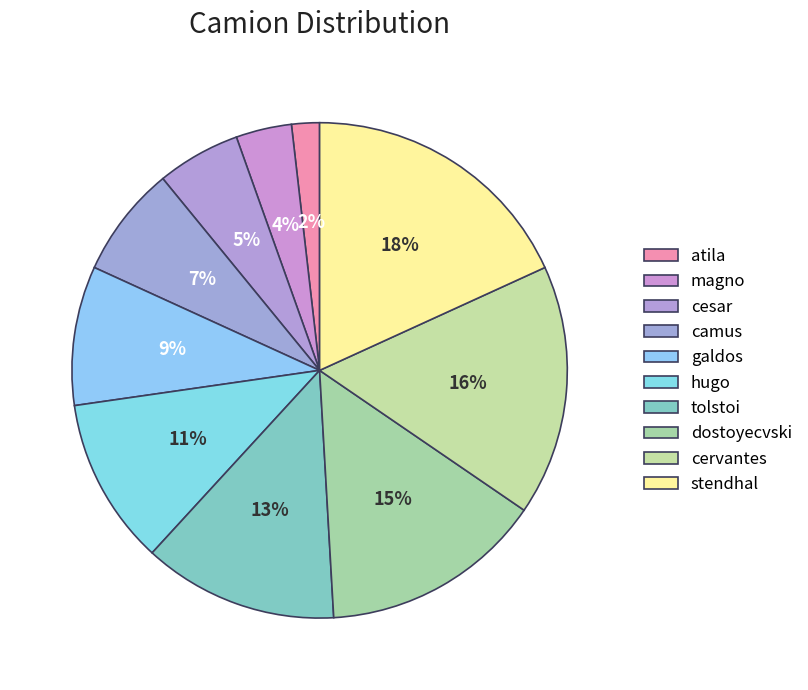

True or false: hugo accounts for 11% of the total.

True